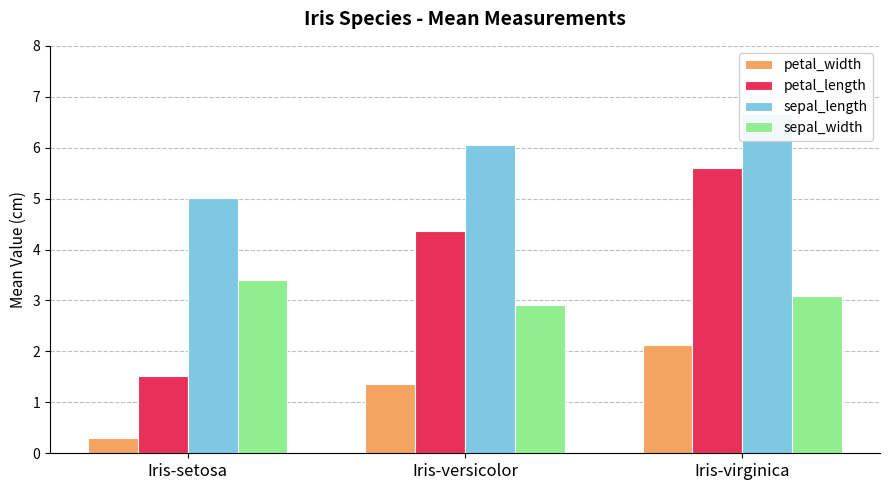

What is the sum of the petal_width values at Iris-setosa and Iris-versicolor?

1.7